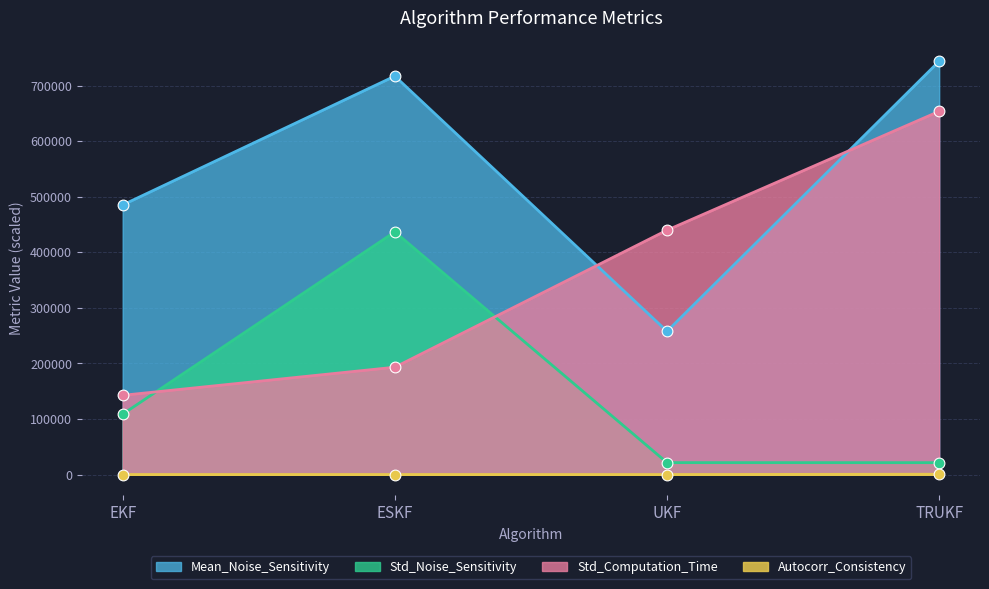

At which category is the sum across all series the highest?

TRUKF